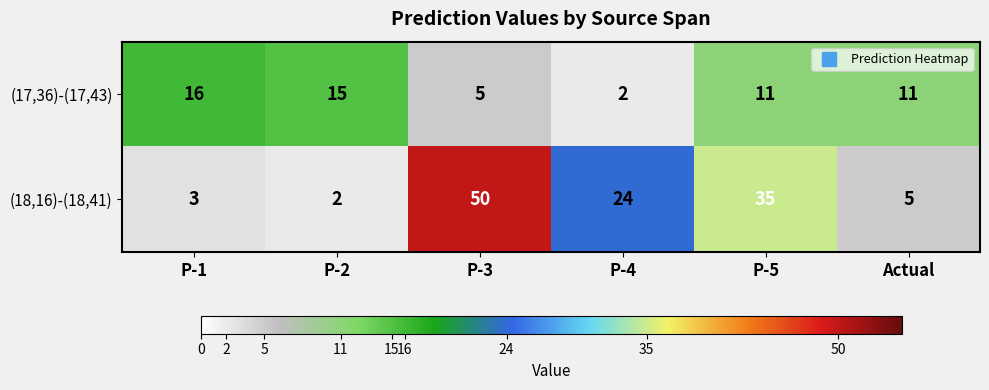

What is the sum of all (17,36)-(17,43) values?

60